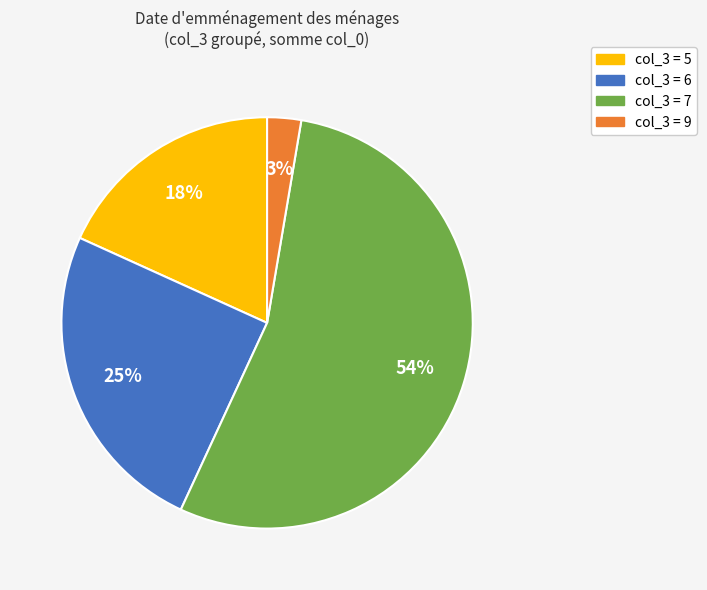

Between col_3 = 9 and col_3 = 5, which is larger?

col_3 = 5